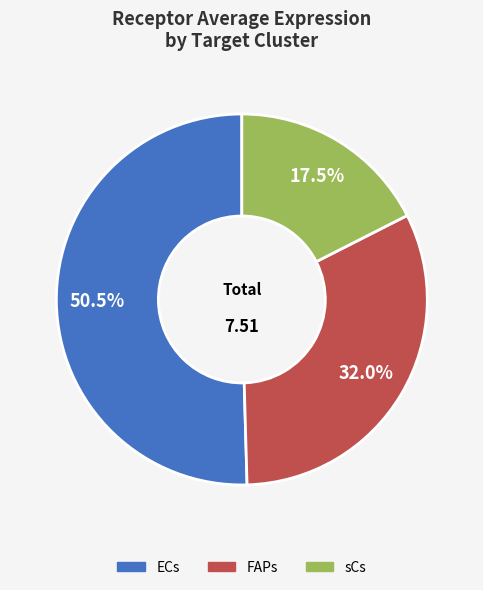

To the nearest percent, what is the average slice percentage?

33%